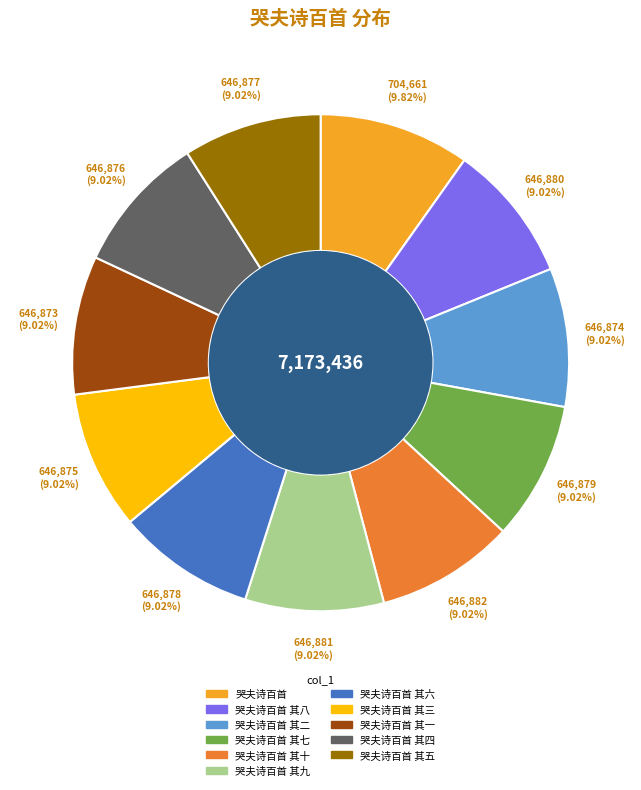

To the nearest percent, what is the average slice percentage?

9%